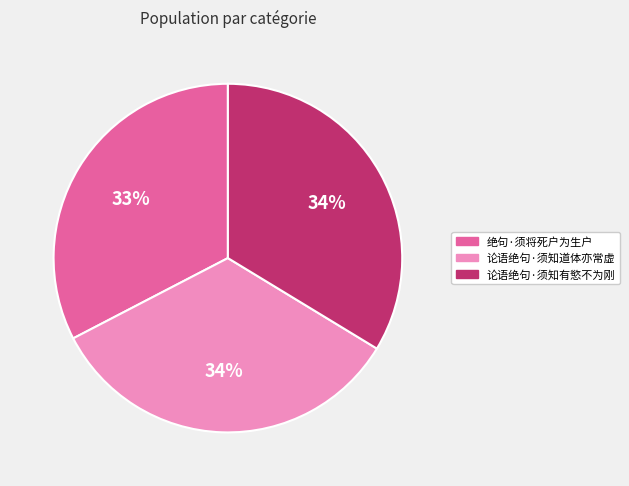

Is the sum of 绝句·须将死户为生户 and 论语绝句·须知道体亦常虚 greater than half?

Yes